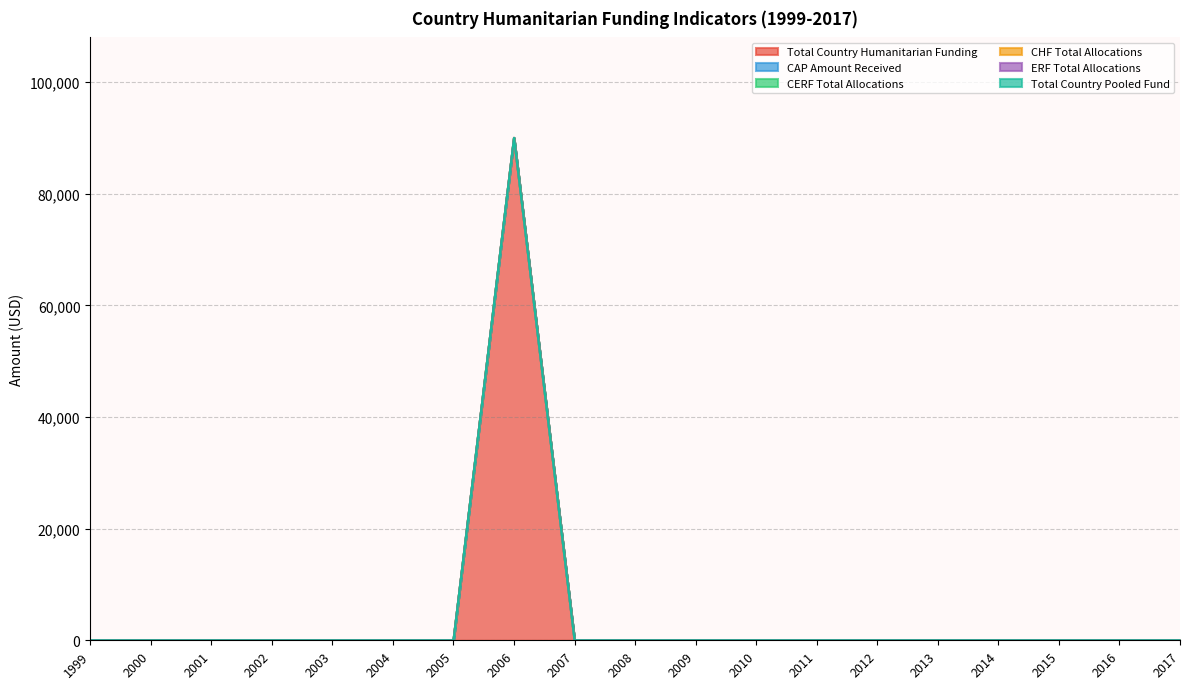

What is the maximum value shown in the chart?

90000